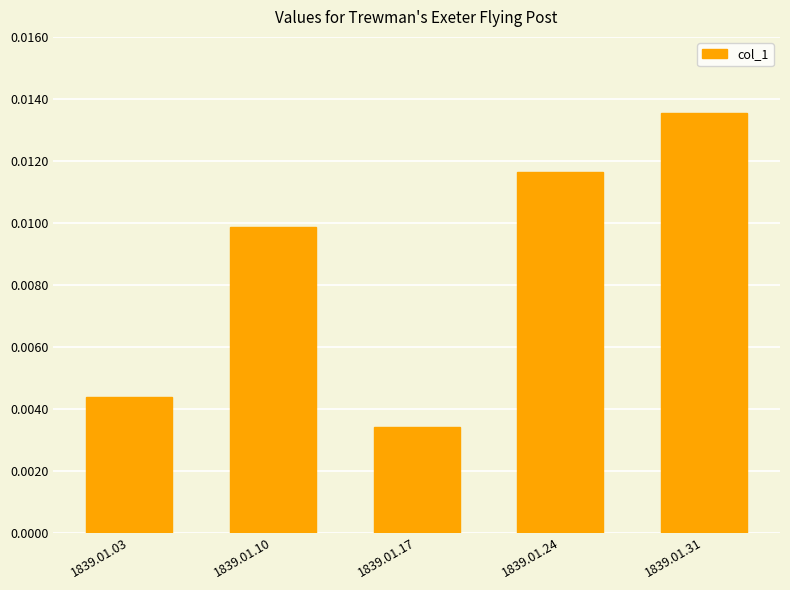

How many bars are there in total?

5